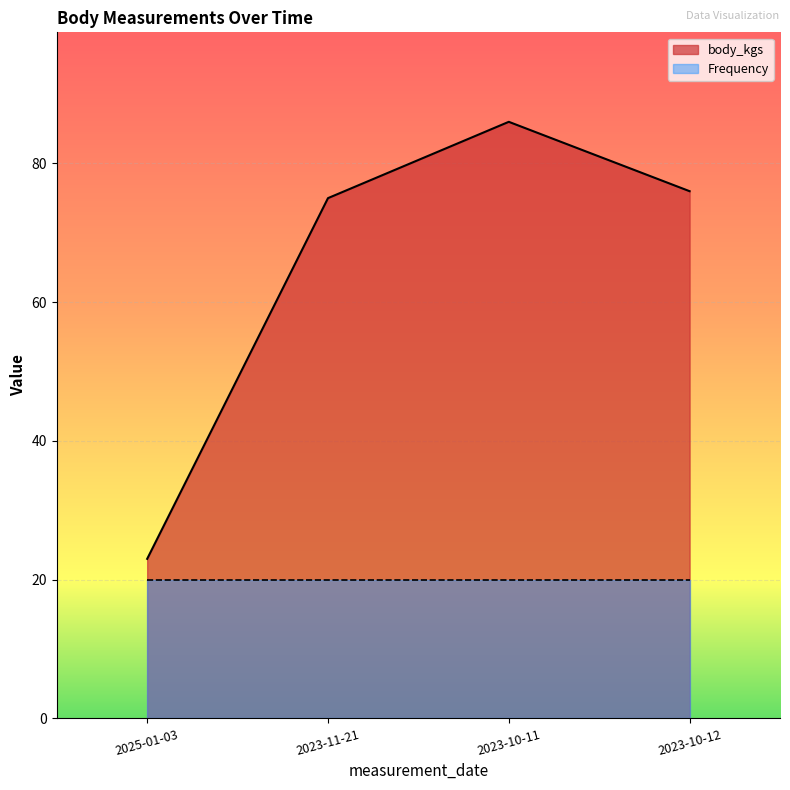

Which label corresponds to the smallest value in the chart?

2025-01-03